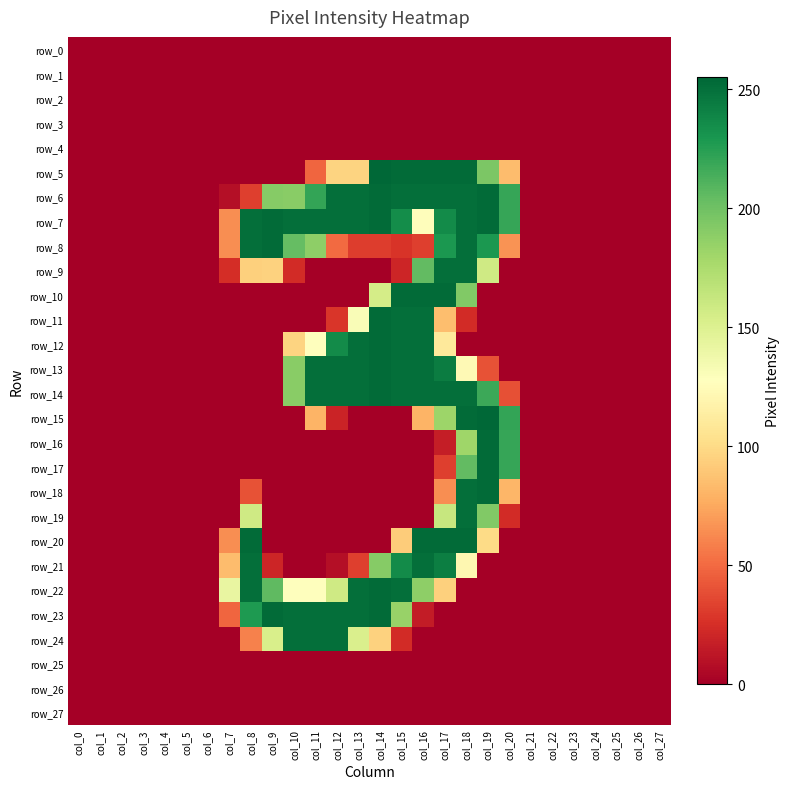

How many data points in row_21 are above 0?

10